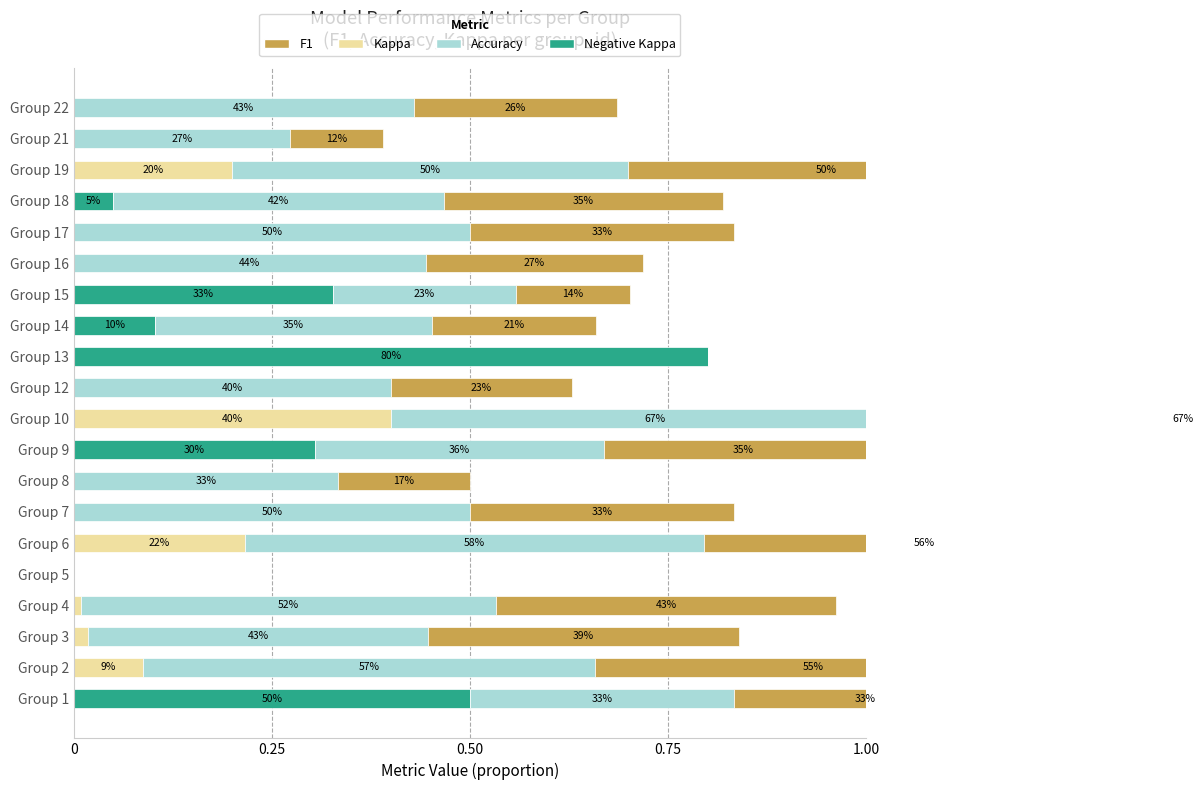

Is it true that Negative Kappa equals 0.5 at Group 15?

False